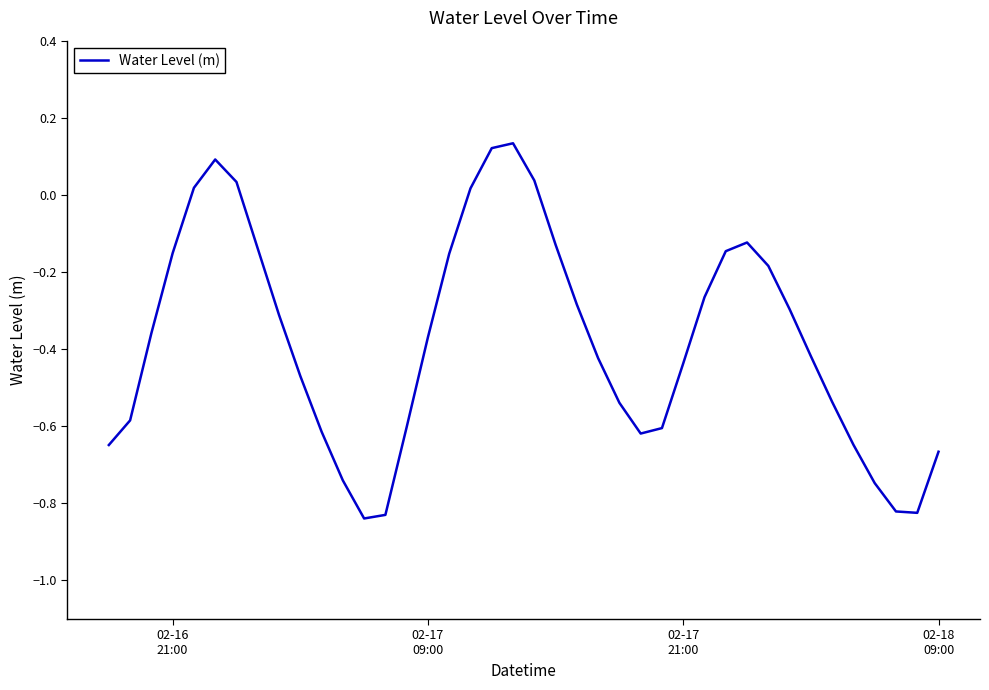

Reading left to right, transcribe all the data shown in this chart.

-0.6	-0.6	-0.4	-0.2	0.0	0.1	0.0	-0.1	-0.3	-0.5	-0.6	-0.7	-0.8	-0.8	-0.6	-0.4	-0.2	0.0	0.1	0.1	0.0	-0.1	-0.3	-0.4	-0.5	-0.6	-0.6	-0.4	-0.3	-0.1	-0.1	-0.2	-0.3	-0.4	-0.5	-0.6	-0.7	-0.8	-0.8	-0.7